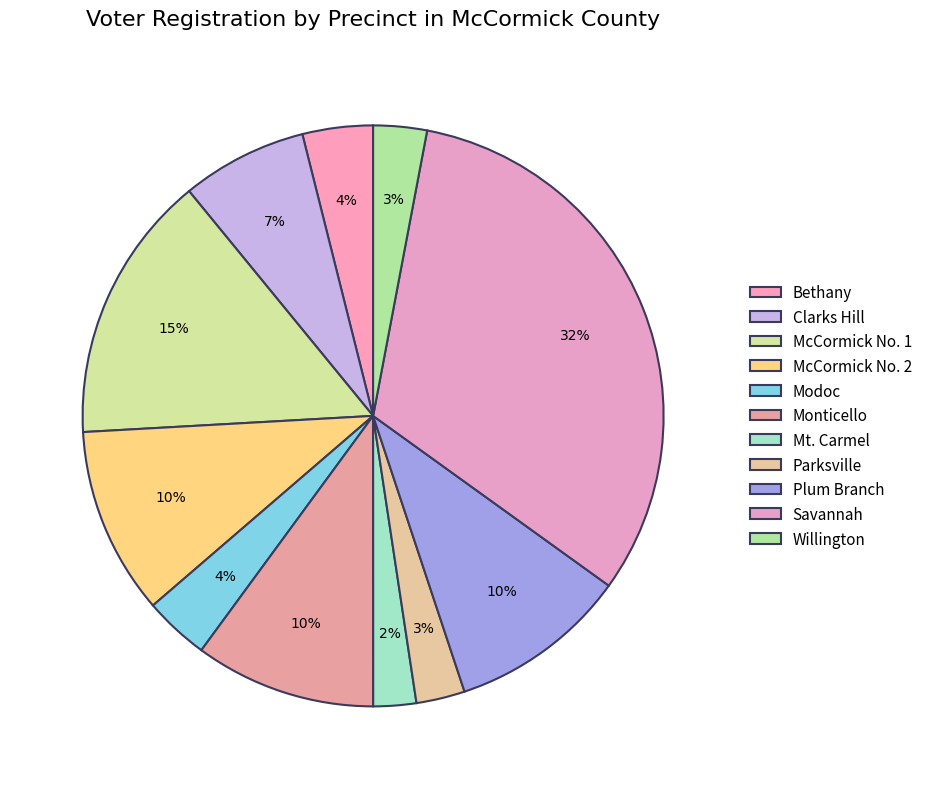

What percentage is the Bethany slice, to the nearest percent?

4%